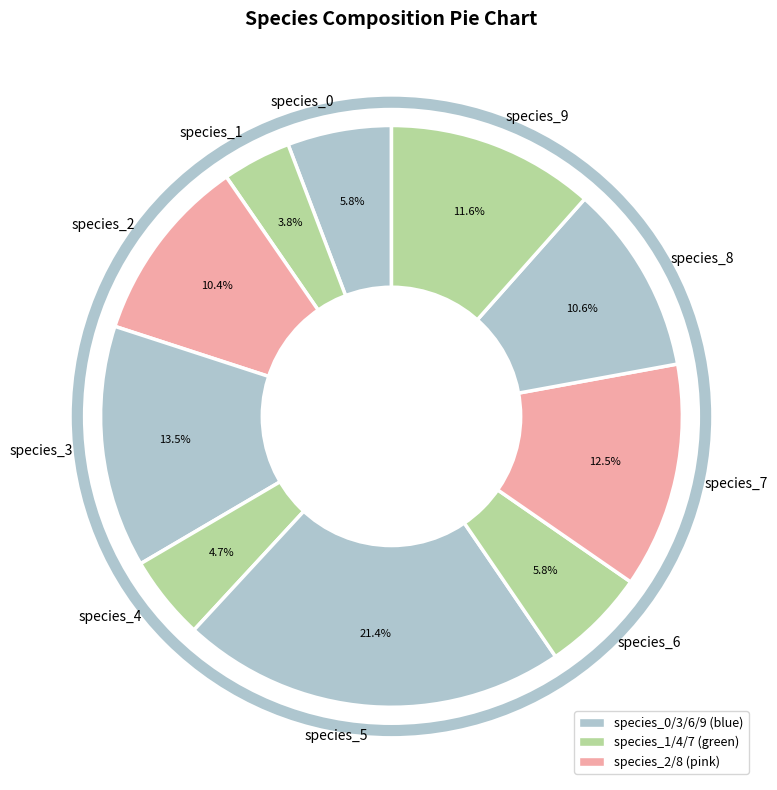

Which has a higher value, species_7 or species_8?

species_7